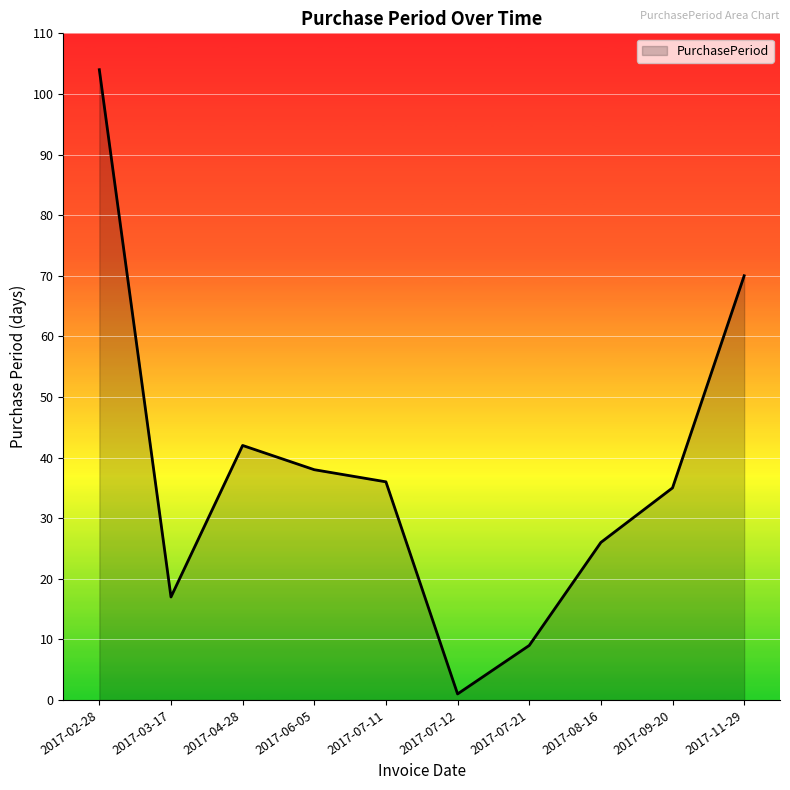

Is it true that the value at 2017-07-11 is 61?

False